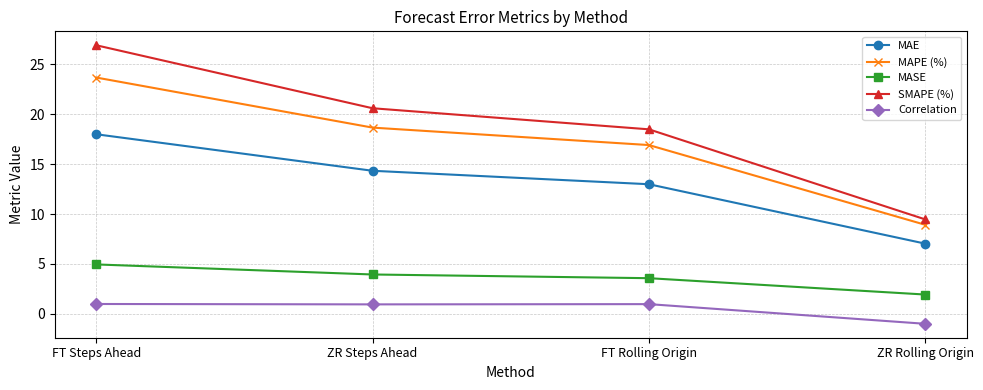

At how many categories does at least one series exceed 7?

4